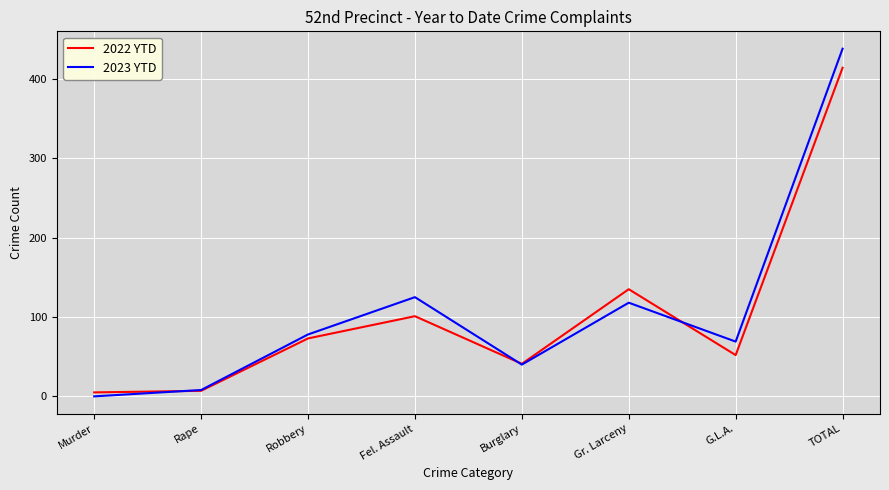

What is the maximum value shown in the chart?

438